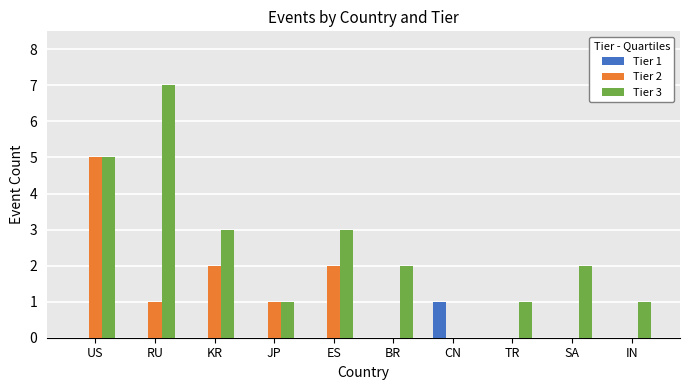

Is the value of Tier 2 at TR greater than the value of Tier 3 at SA?

No